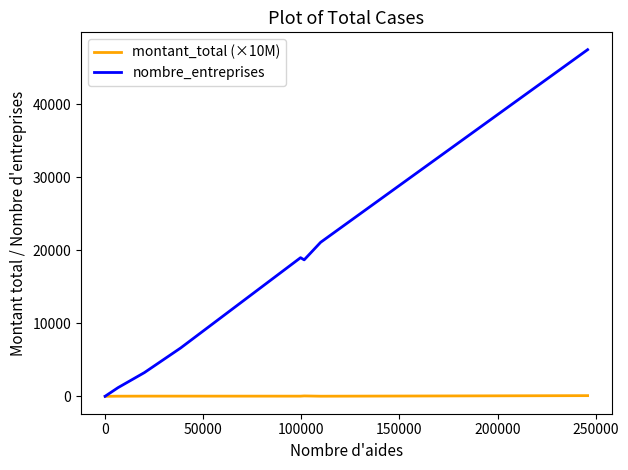

Which series has the largest total across all categories?

nombre_entreprises